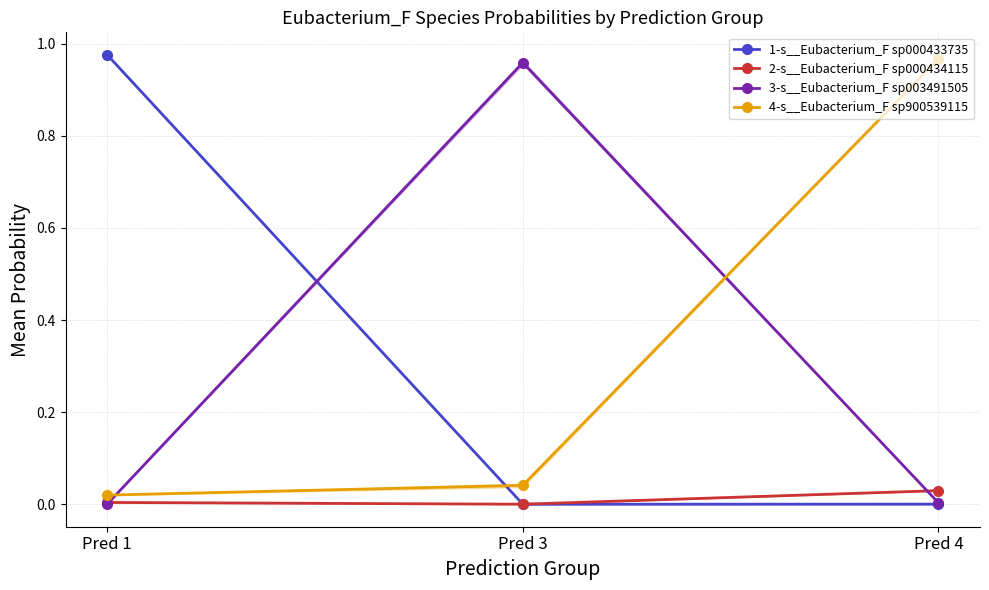

At which category does the chart reach its minimum across all series?

Pred 3